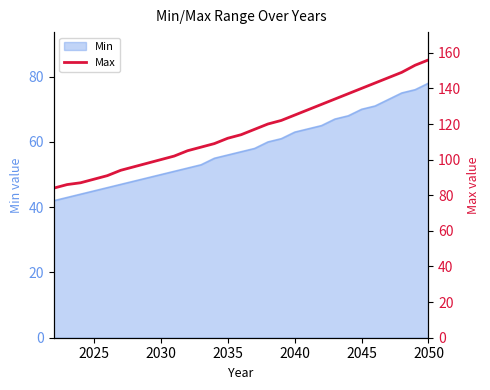

How many values are below 114?

14